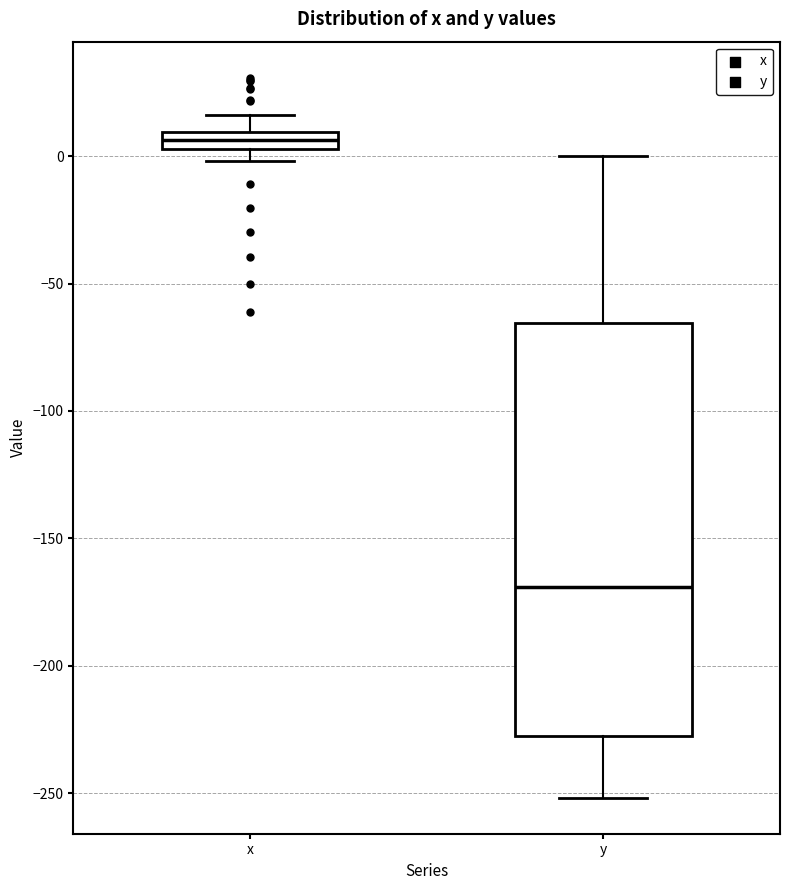

Where is the lower edge of the box for y on the y-axis? The values are not printed on the chart, so give them approximately, as read against the axis.

-230